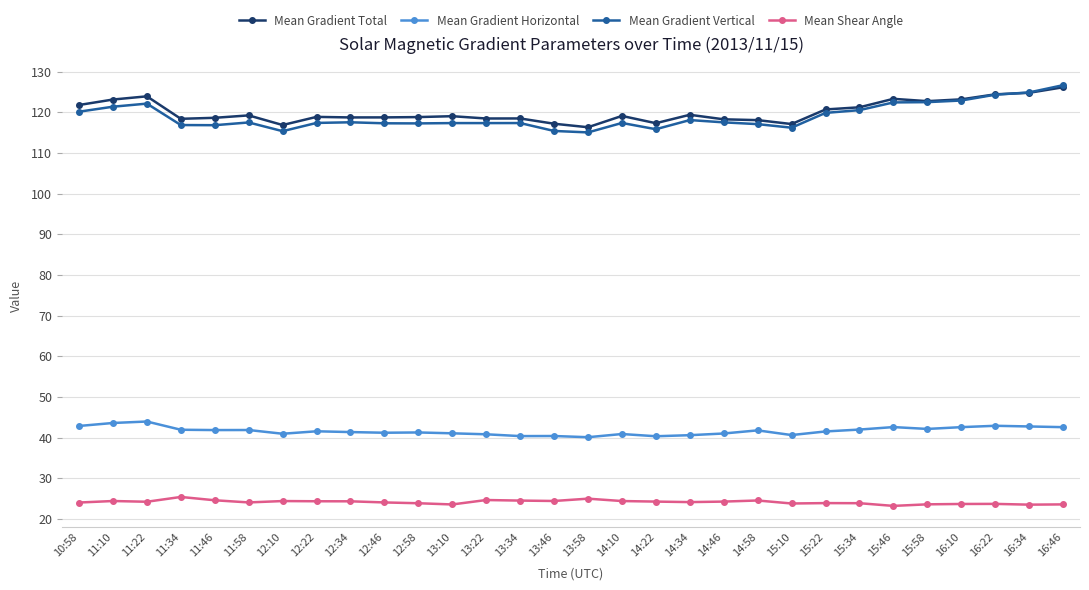

The value of Mean Gradient Horizontal at 12:46 is 41.2. True or false?

True